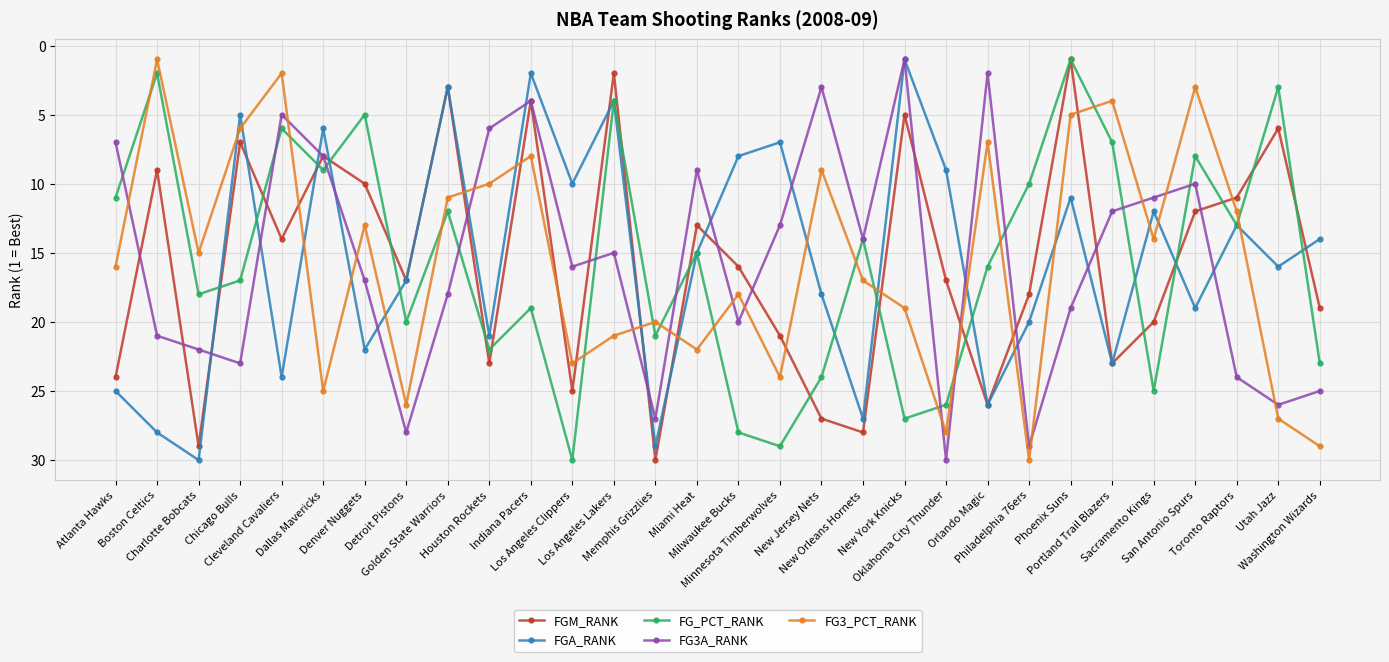

What is the lowest value of the FGA_RANK series?

1